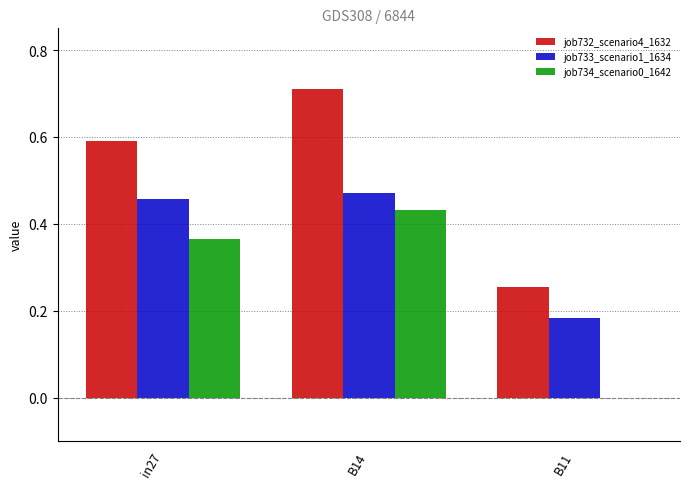

How many series are shown in this chart?

3